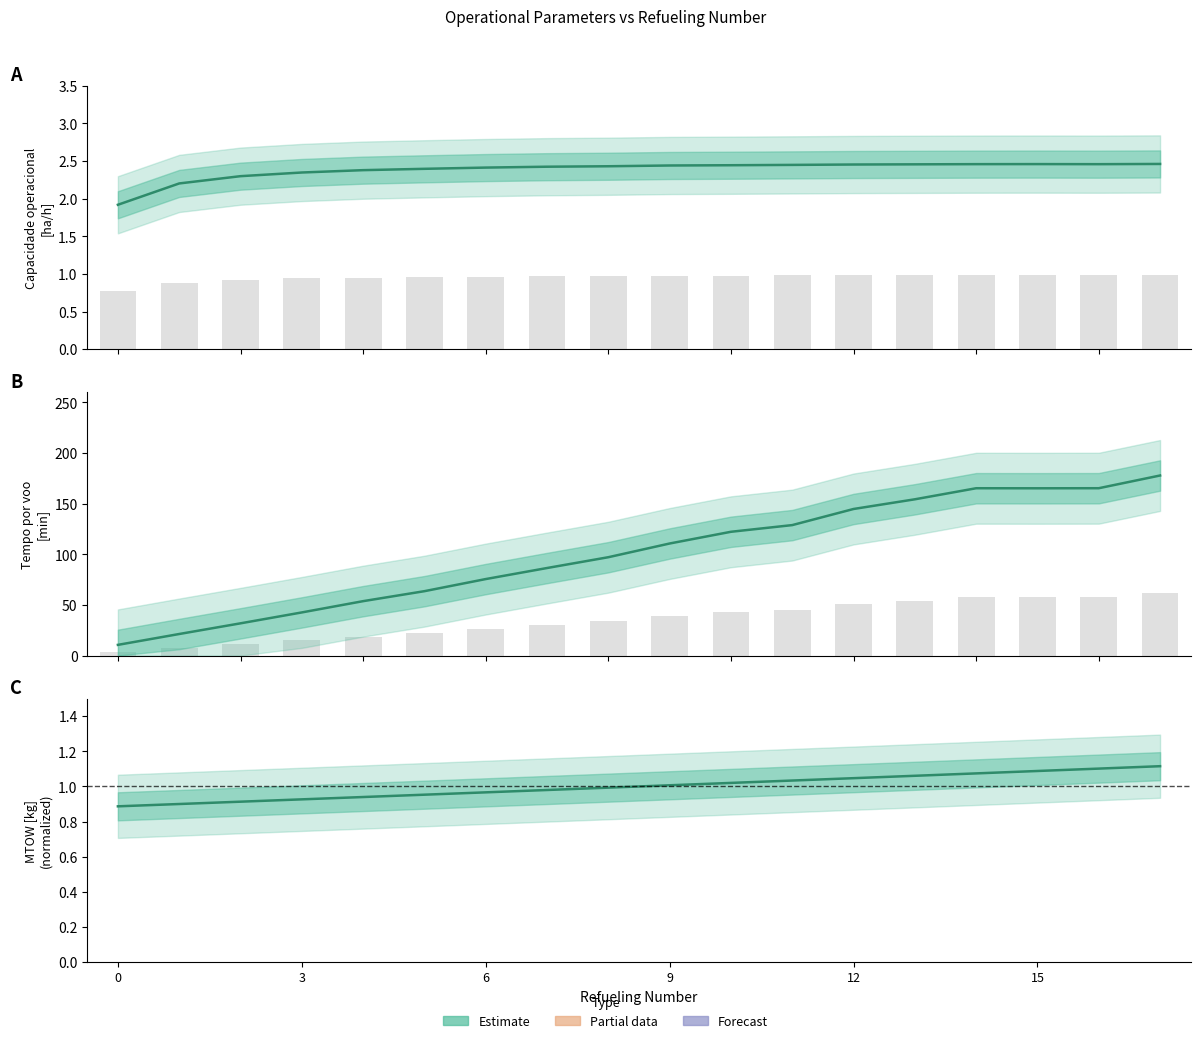

Count the number of categories in the chart.

18